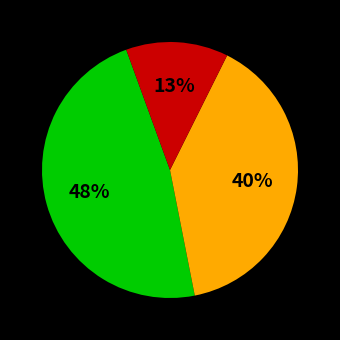

Is there a majority slice in this chart?

No